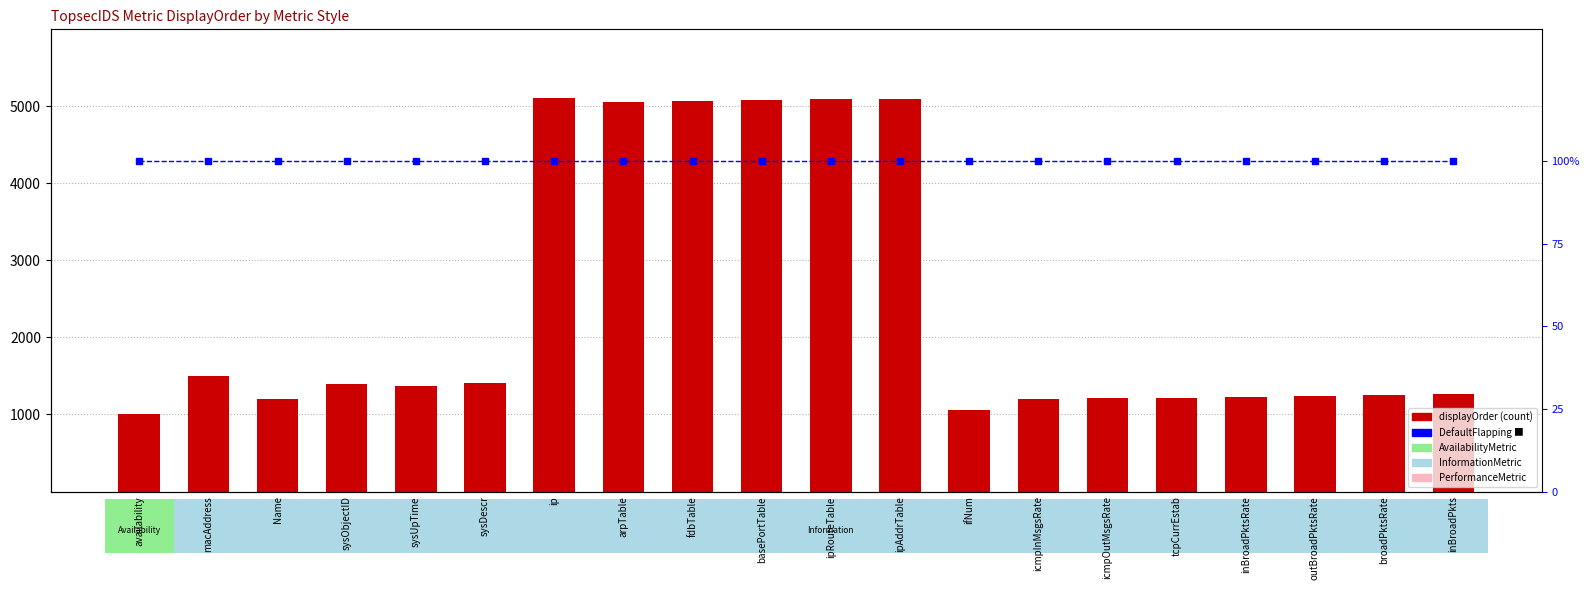

What is the label of the 11th bar from the left?

ipRouteTable